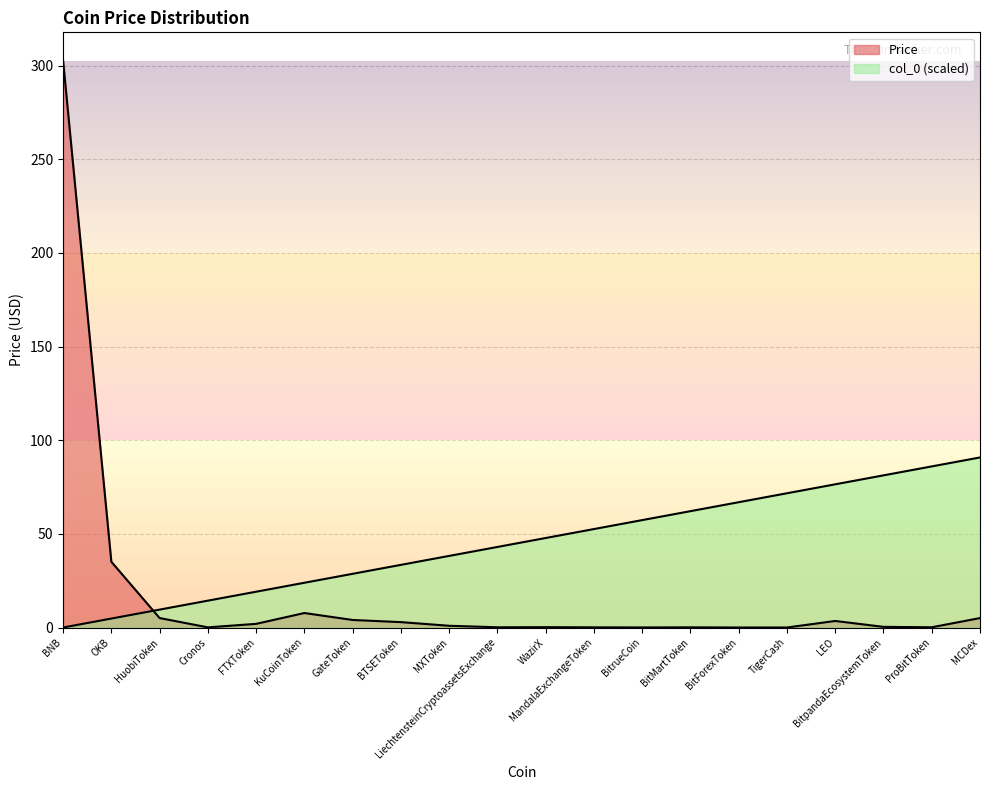

At which category does the chart reach its minimum across all series?

BNB